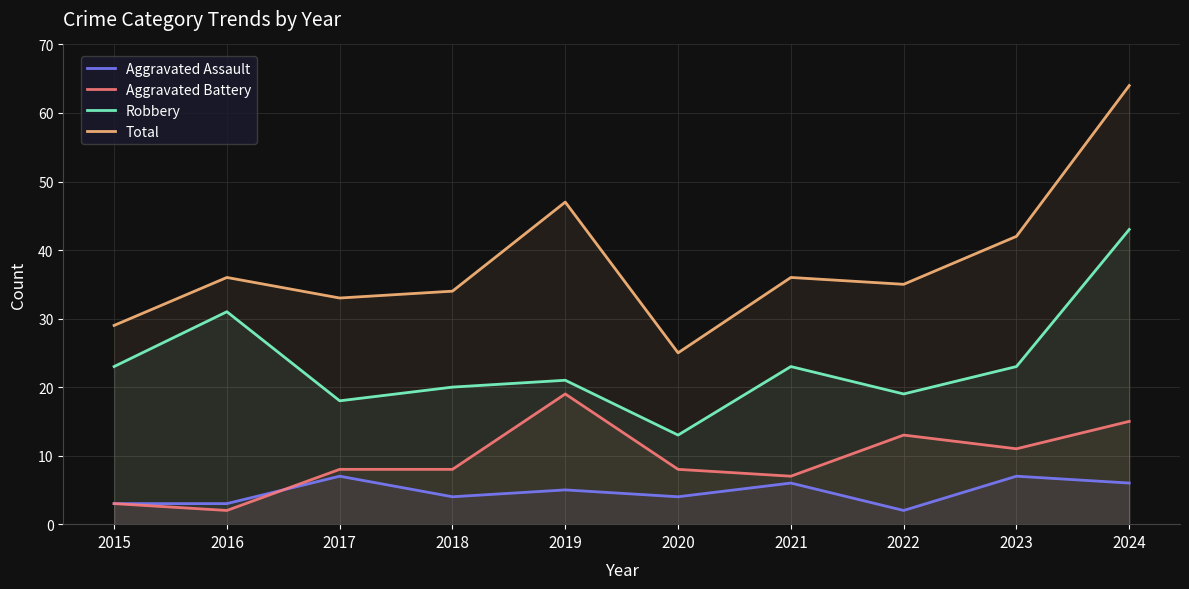

In Aggravated Battery, how many points are higher than both neighbors (excluding endpoints)?

2